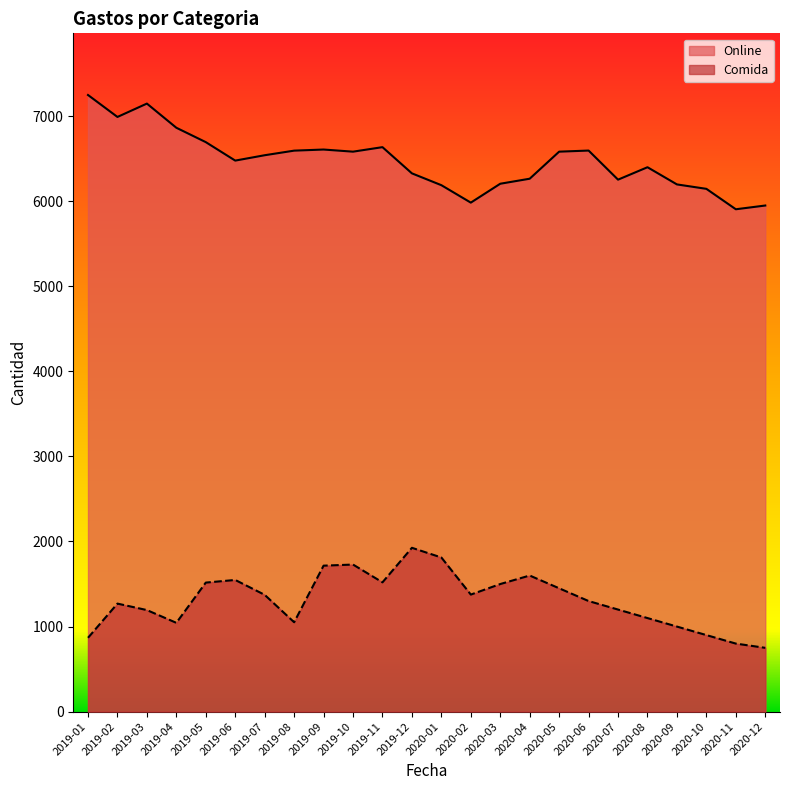

What is the label of the 6th point from the left?

2019-06